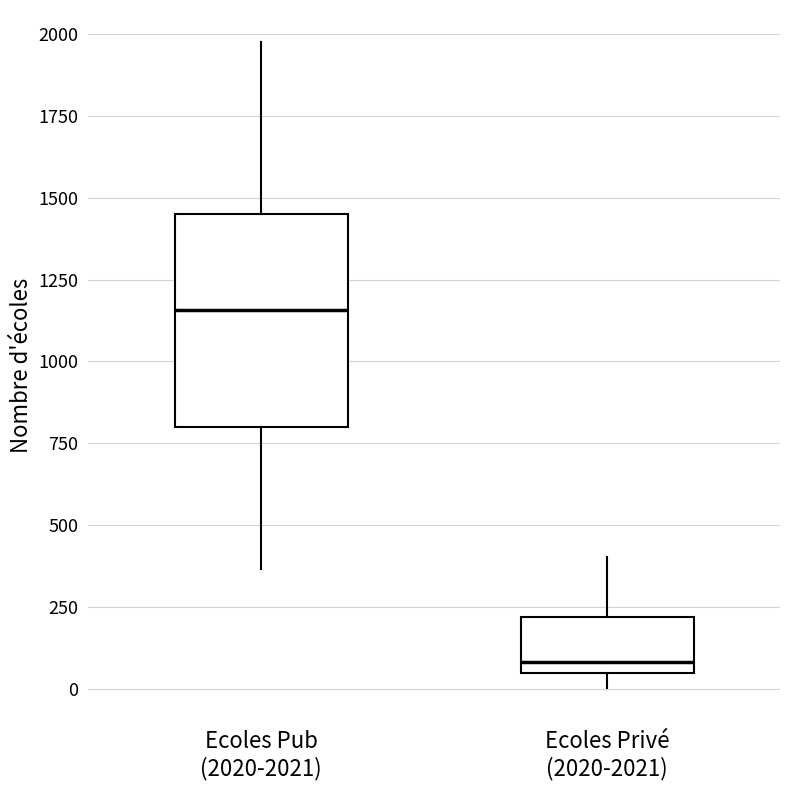

Reading left to right, read every box against the y-axis: the position of its median line, the range the box covers, and the ends of its whiskers. The values are not printed on the chart, so give them approximately, as read against the axis.

Ecoles Pub (2020-2021): median 1150, box 800 to 1450, whiskers 350 to 2000
Ecoles Privé (2020-2021): median 100, box 50 to 200, whiskers 0 to 400